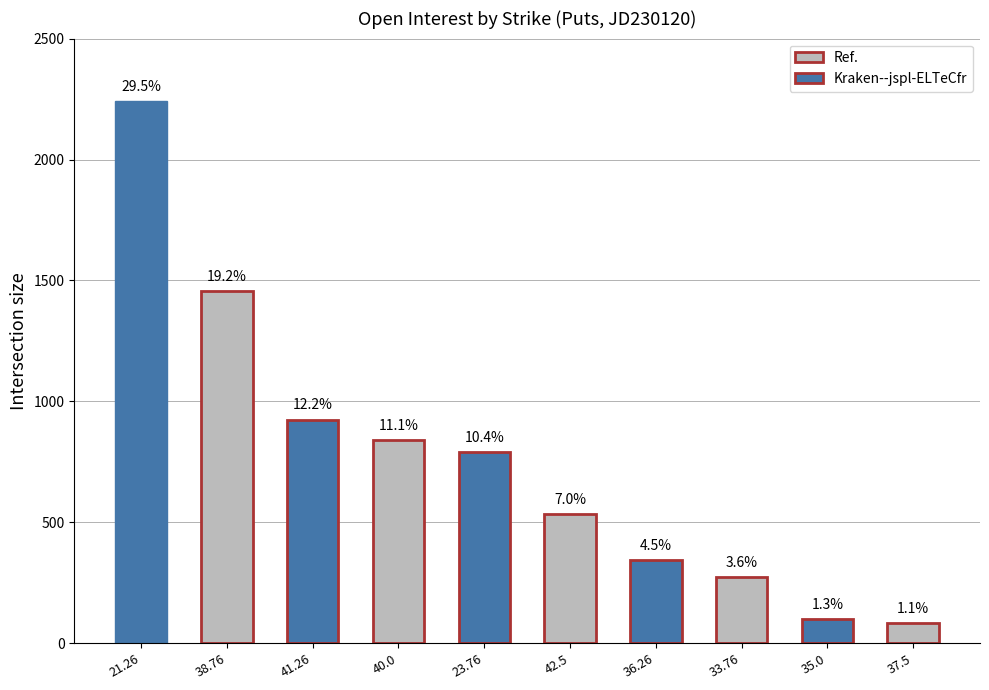

What is the sum of the values at 21.26 and 40.0?

3079